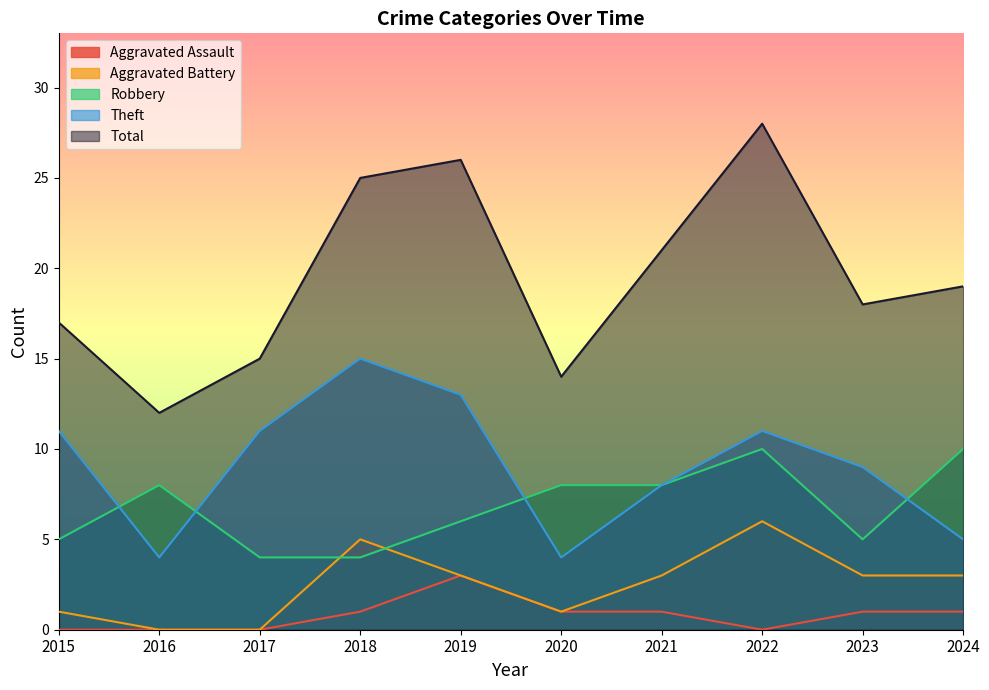

What is the difference between the maximum and minimum values in the Aggravated Battery series?

6